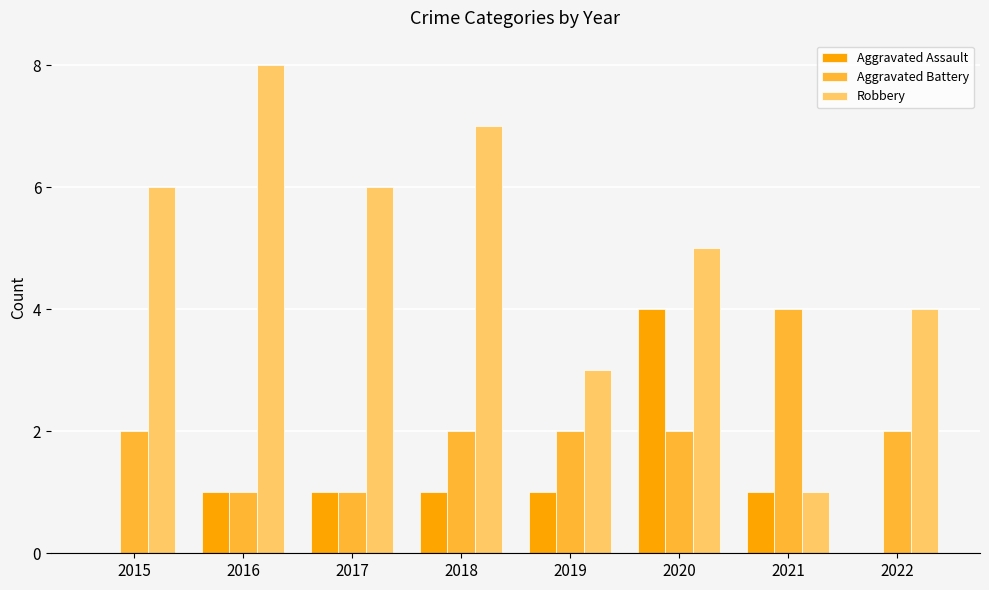

Does the chart contain stacked bars?

No